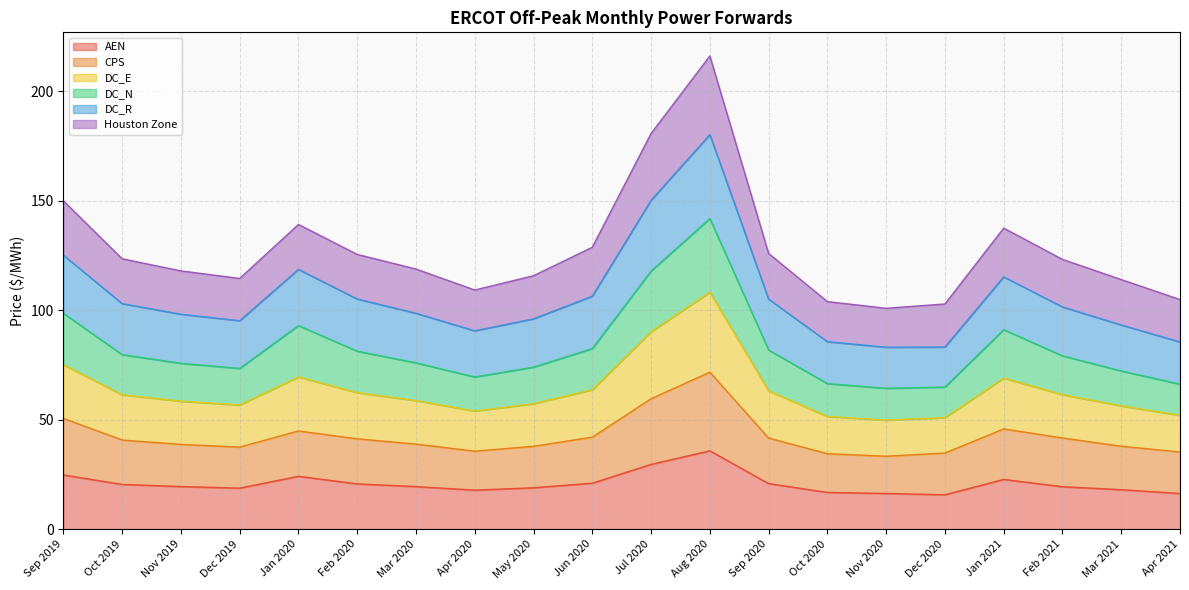

Which series has the largest total across all categories?

DC_R